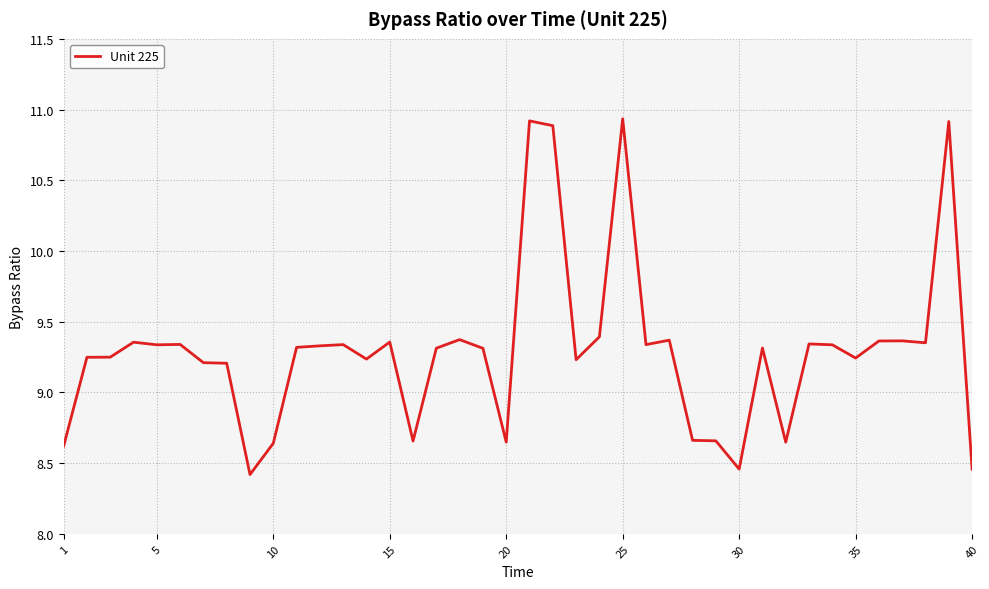

Does the chart display data point markers on the line(s)?

No